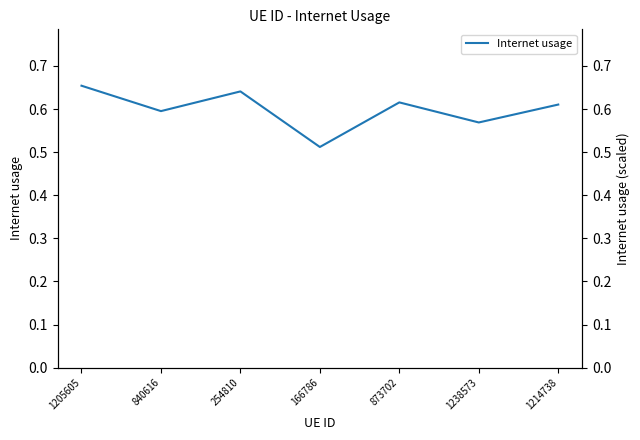

What is the value of the 7th point from the left?

0.6